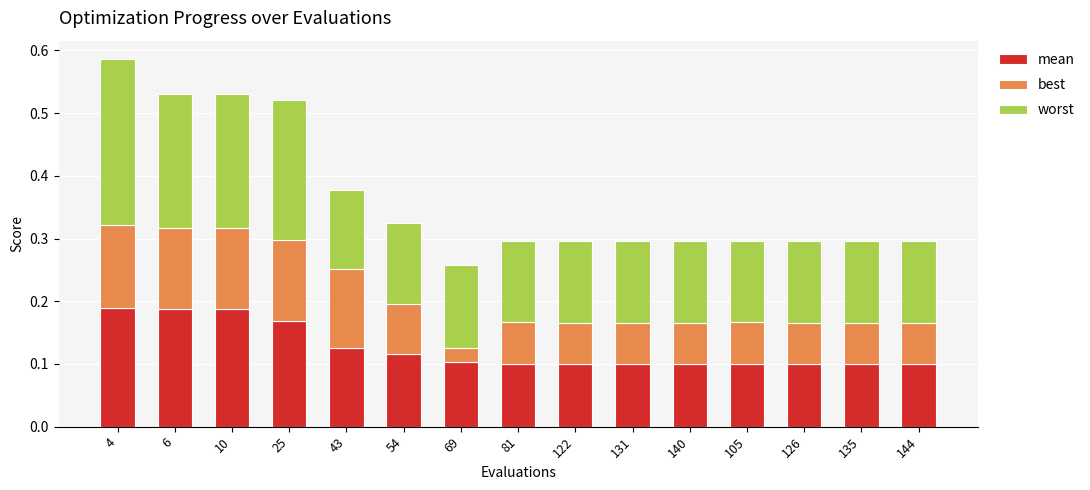

Is it true that mean equals 0.2 at 135?

False